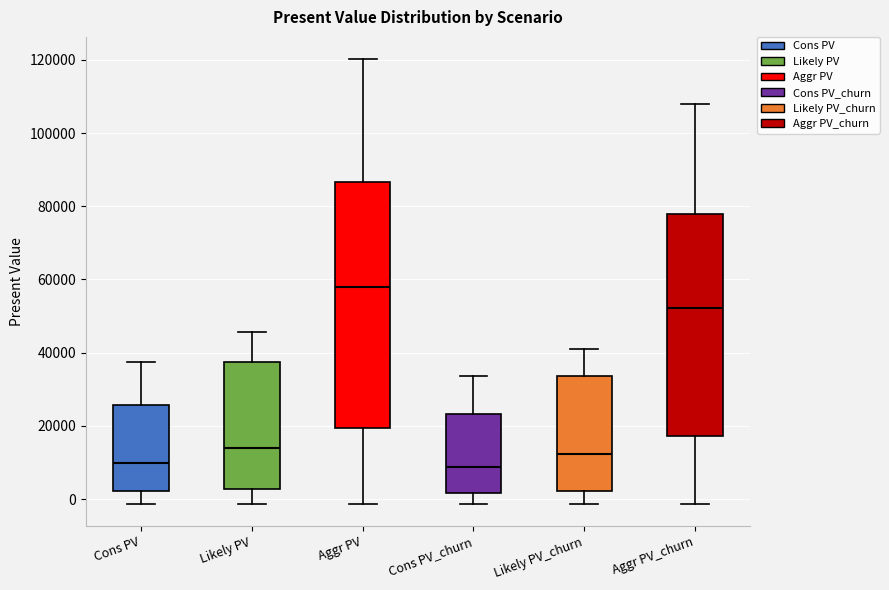

Reading left to right, read every box against the y-axis: the position of its median line, the range the box covers, and the ends of its whiskers. The values are not printed on the chart, so give them approximately, as read against the axis.

Cons PV: median 10000, box 2000 to 26000, whiskers -2000 to 38000
Likely PV: median 14000, box 2000 to 38000, whiskers -2000 to 46000
Aggr PV: median 58000, box 20000 to 86000, whiskers -2000 to 120000
Cons PV_churn: median 8000, box 2000 to 24000, whiskers -2000 to 34000
Likely PV_churn: median 12000, box 2000 to 34000, whiskers -2000 to 42000
Aggr PV_churn: median 52000, box 18000 to 78000, whiskers -2000 to 108000